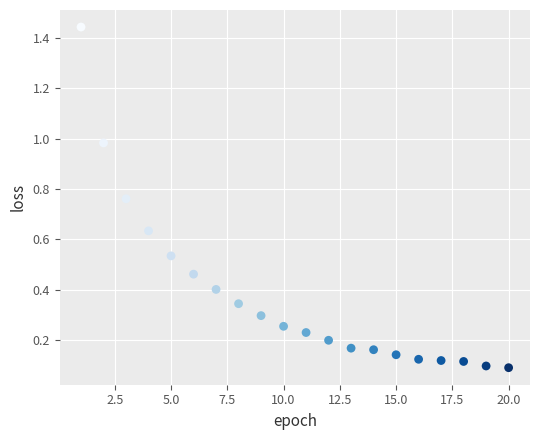

What is the range of X values (max minus min)?

19.0